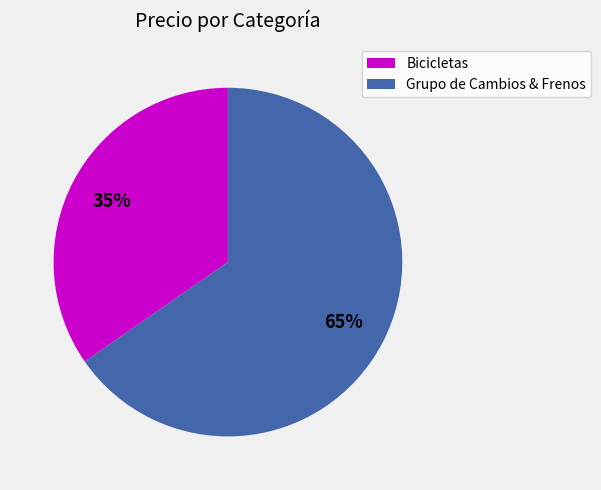

Rank the categories by value from lowest to highest.

Bicicletas, Grupo de Cambios & Frenos